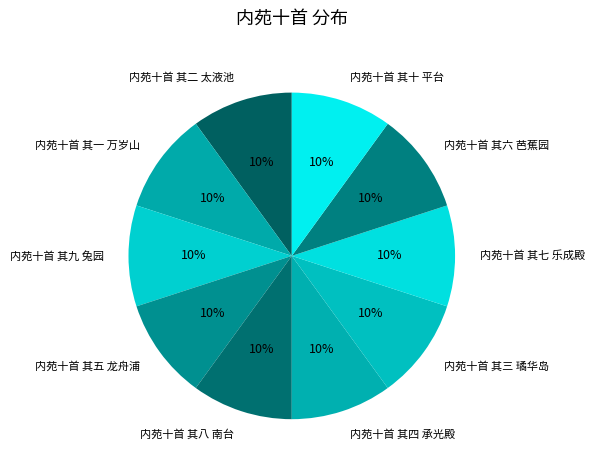

Is it true that 内苑十首 其一 万岁山 is 1% of the pie?

False